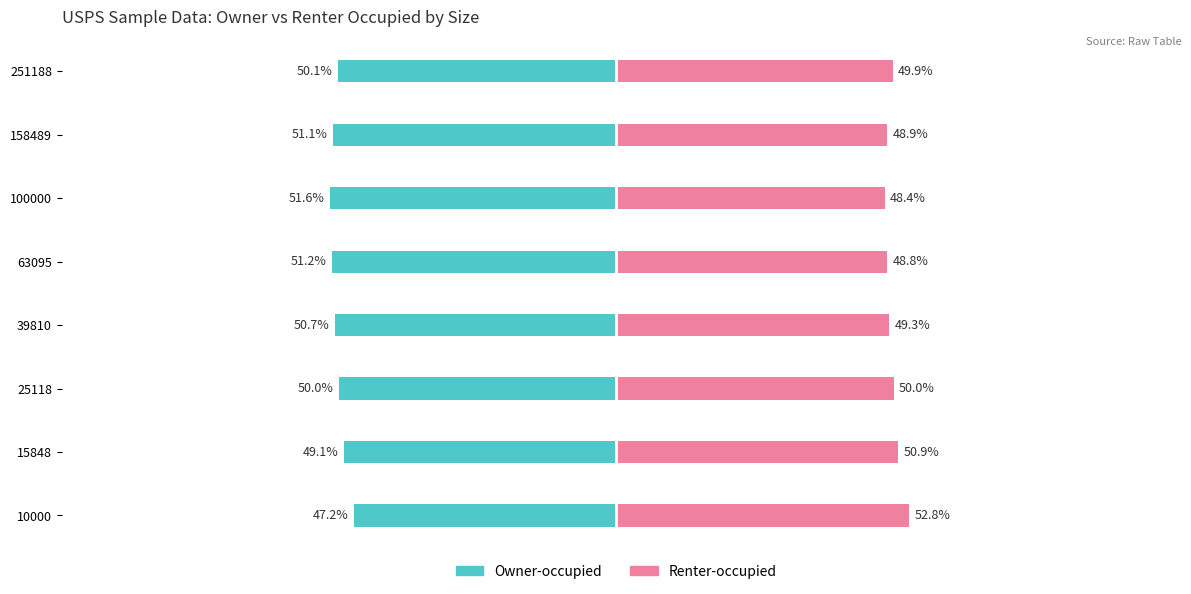

How many bars are there in each group?

2